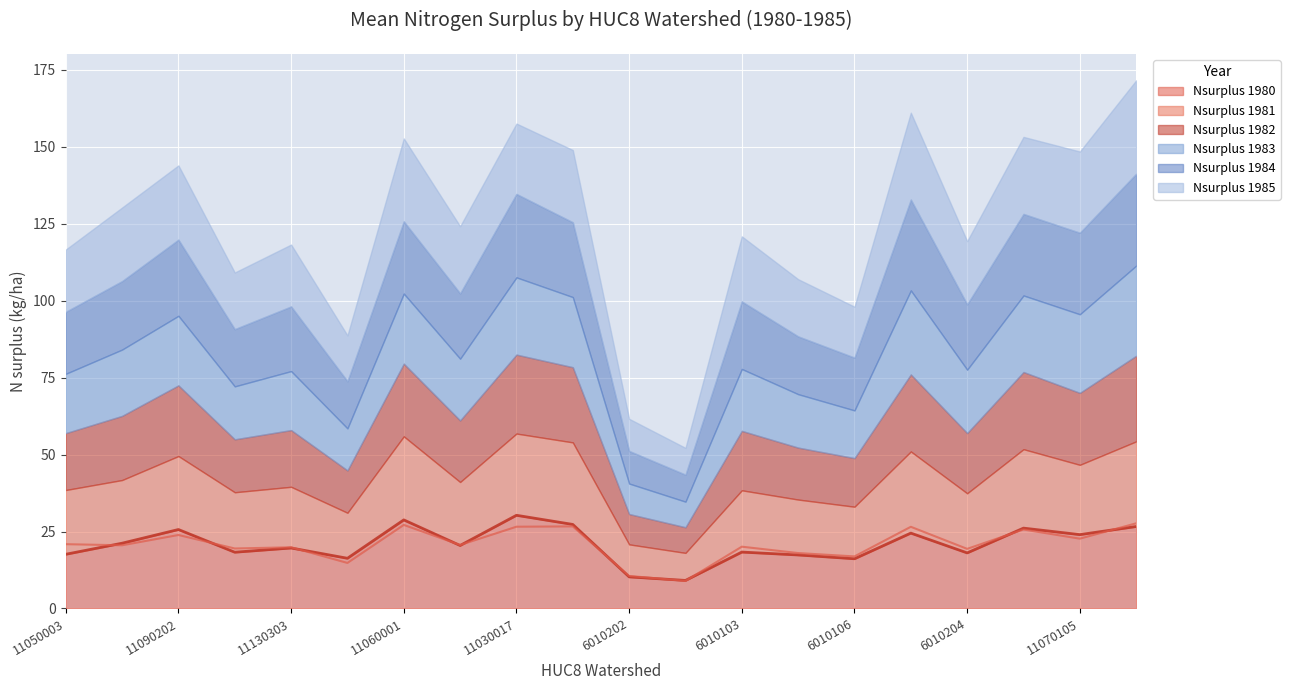

At which label does Nsurplus_kg_ha_1981 reach its peak?

11070209